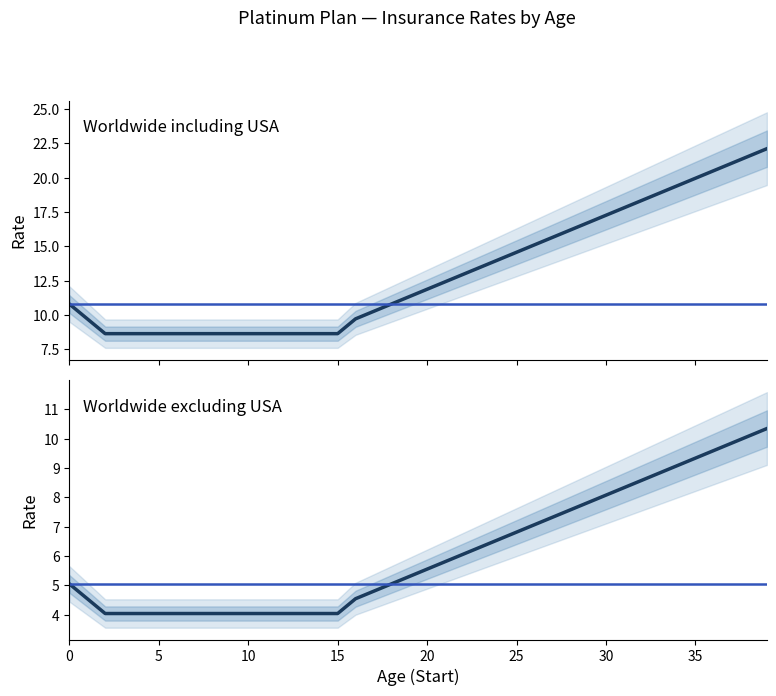

True or false: Worldwide including USA and Worldwide excluding USA intersect in this chart.

False